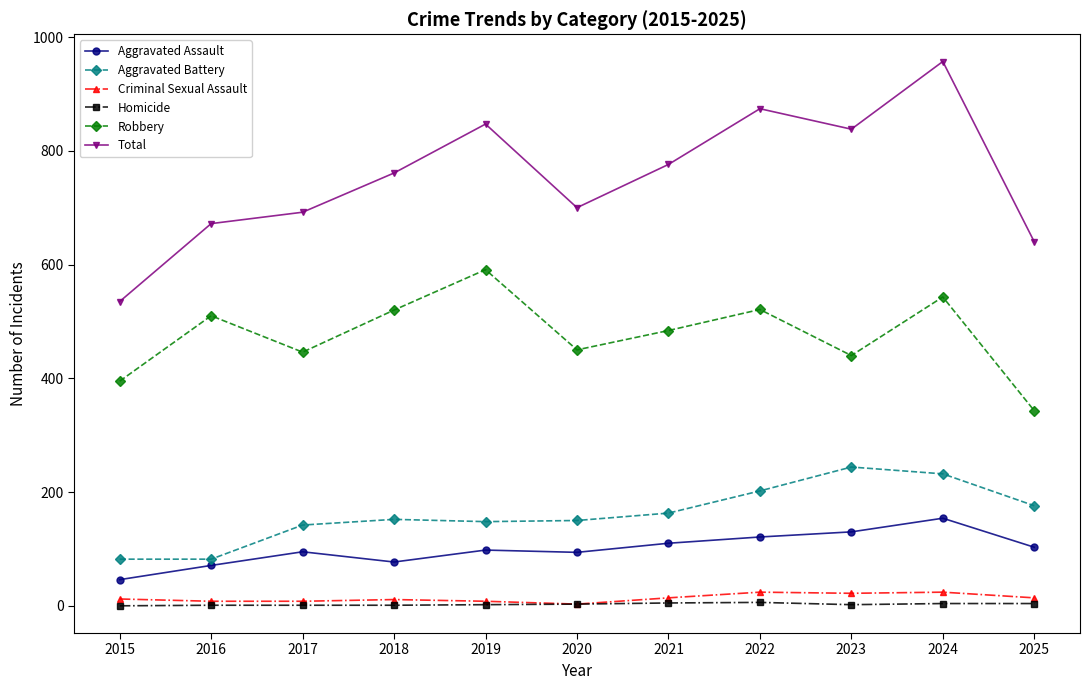

How many values in the Total series are below 761?

5